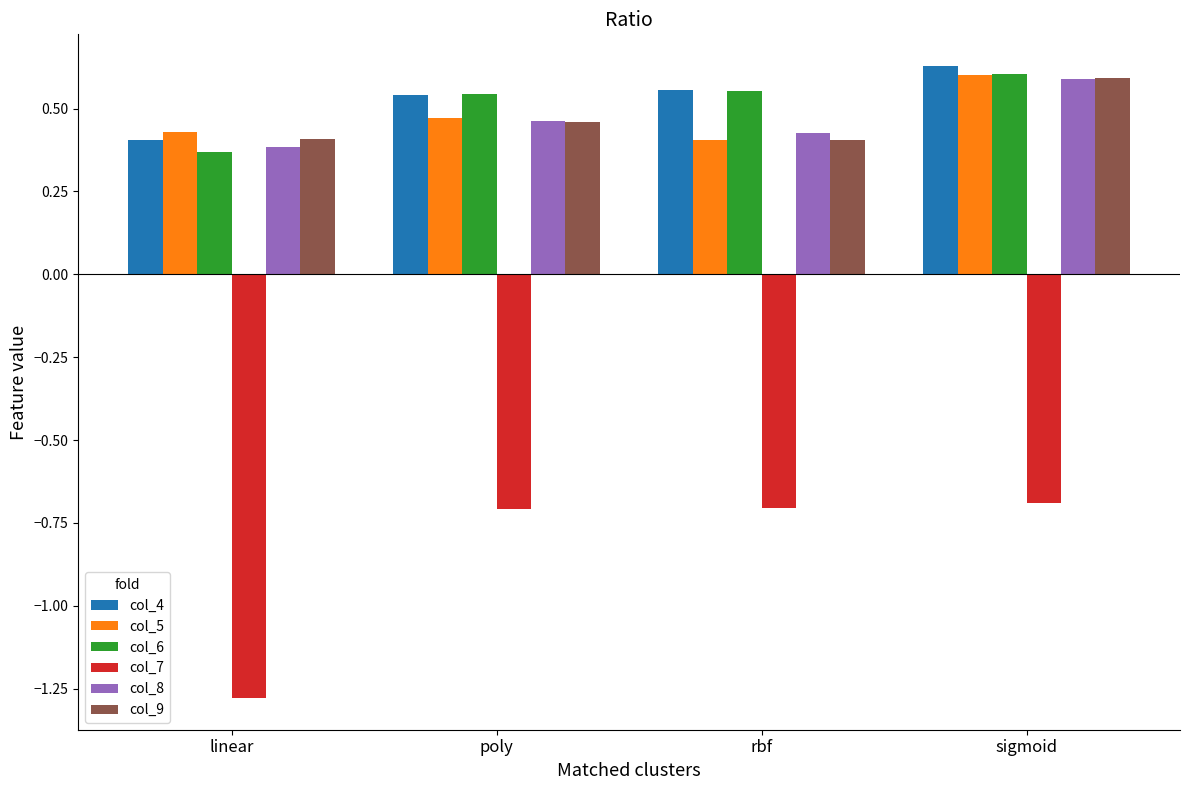

What is the label of the 2nd bar from the left?

poly